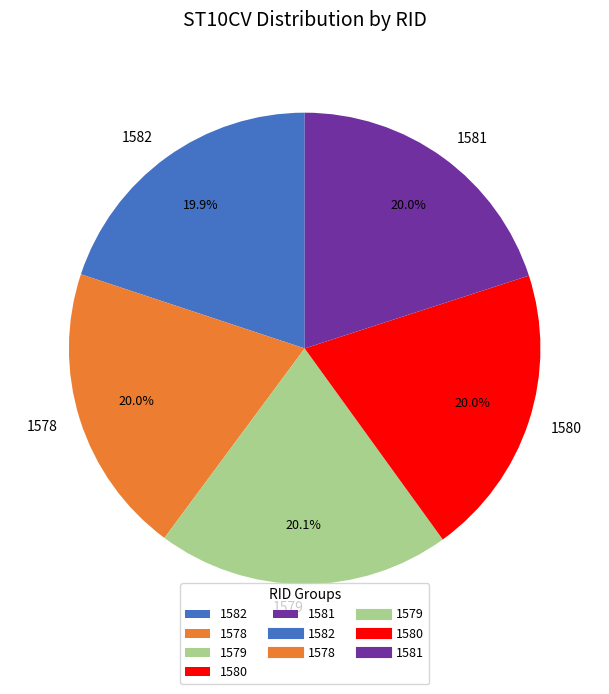

What is the ratio of the value at 1580 to the value at 1582?

1.0